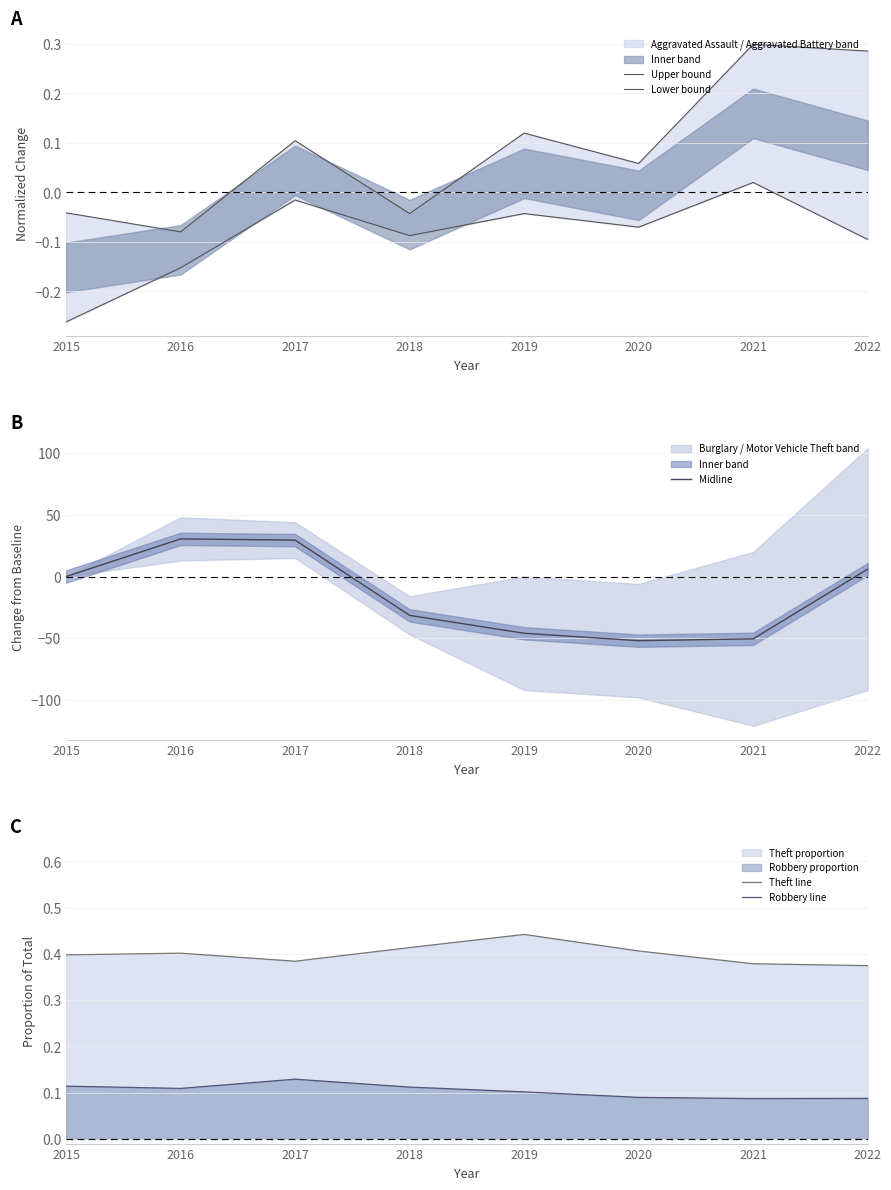

Is it true that Theft line equals 0.4 at 2020?

True